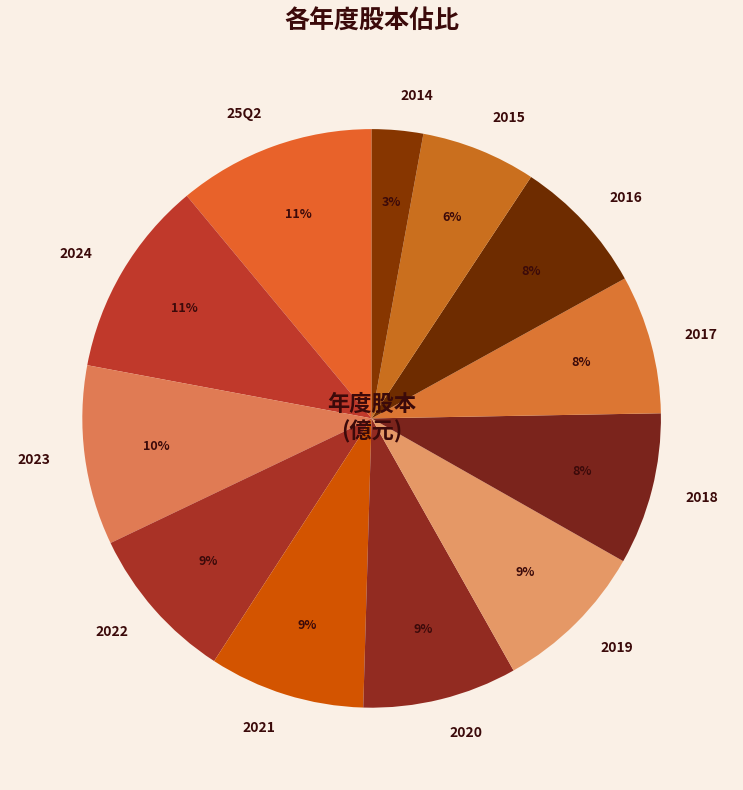

Combined, do 2017 and 2019 account for over 50%?

No